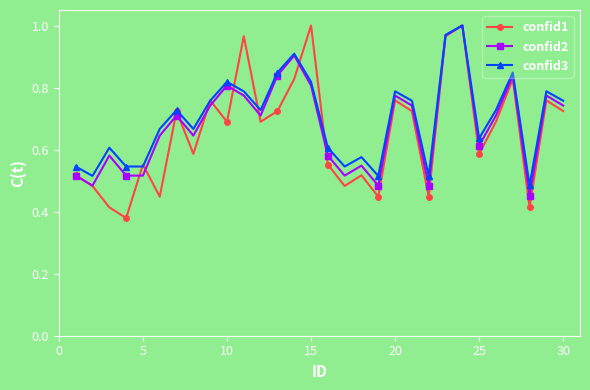

Is this an area chart (filled region under the line)?

No